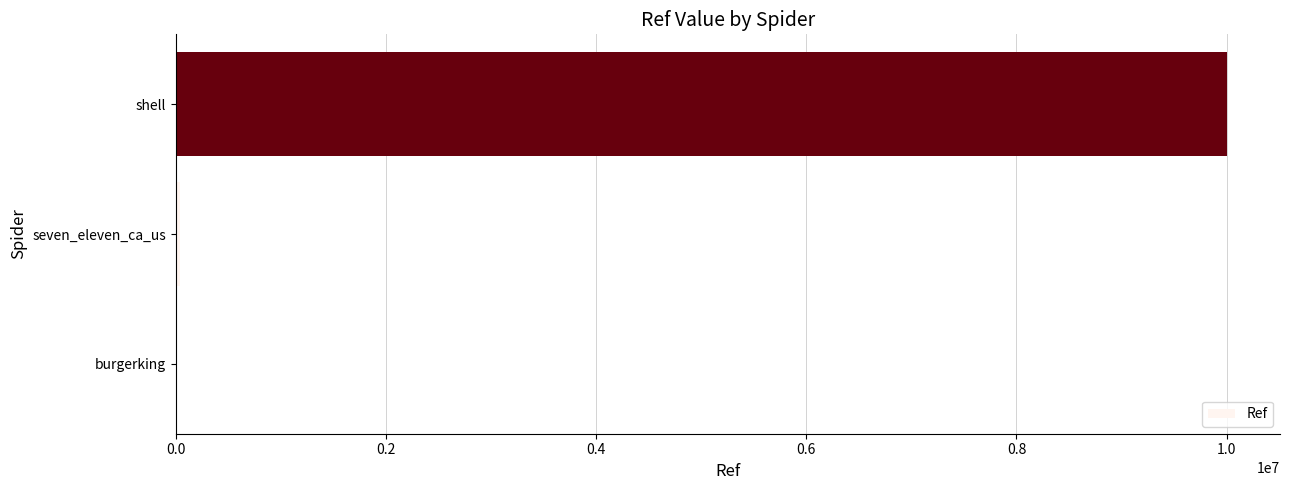

True or false: the data shows 4014897 at shell.

False